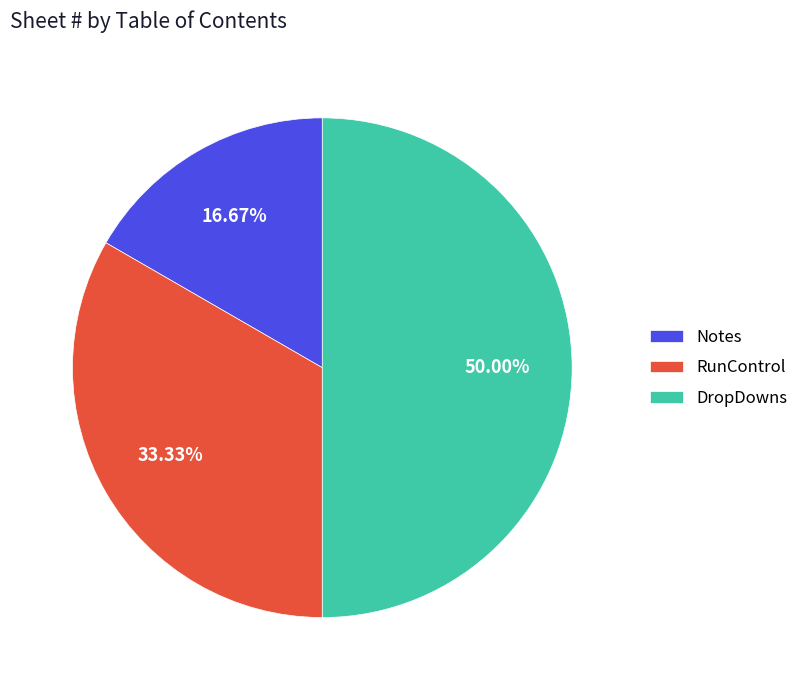

What percentage is NOT represented by Notes?

83.3%